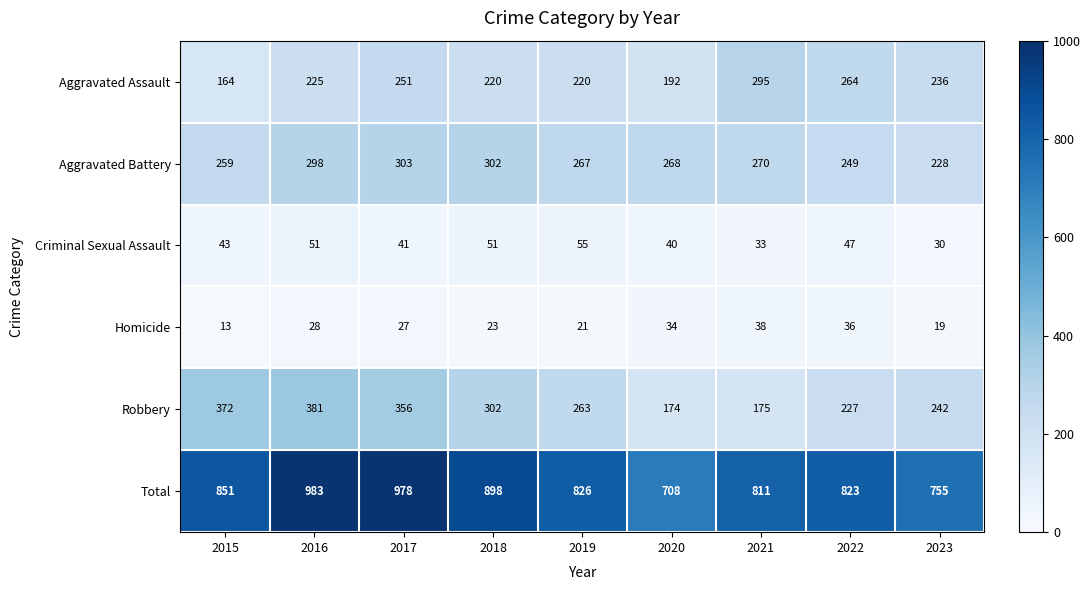

List the series in order of their peak value, highest first.

Total, Robbery, Aggravated Battery, Aggravated Assault, Criminal Sexual Assault, Homicide